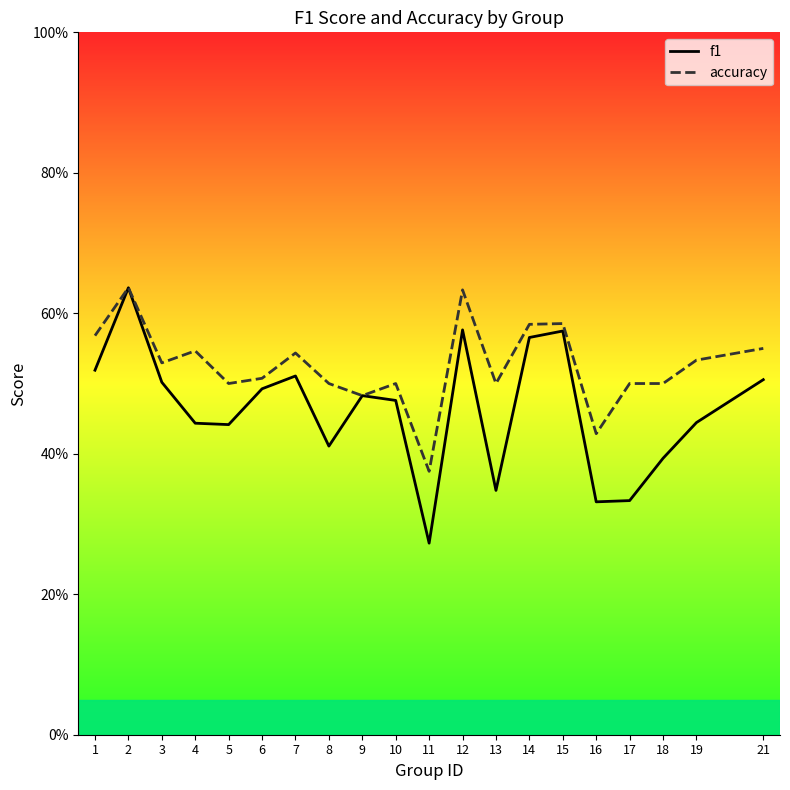

What is the average value of the accuracy series?

0.5